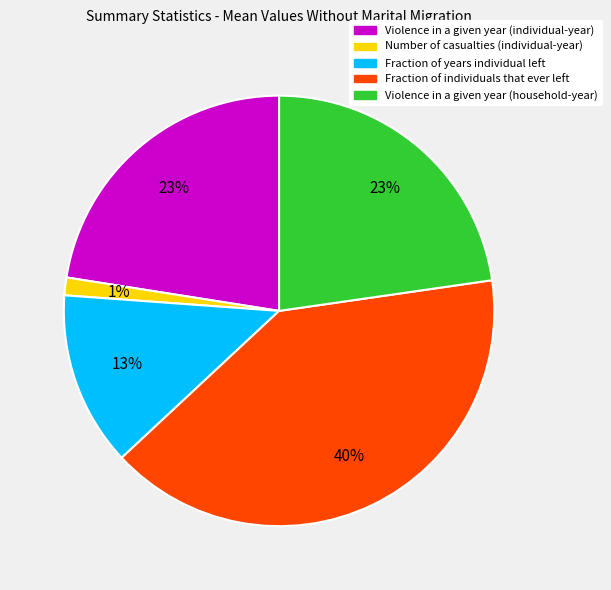

To the nearest percent, what is the average slice percentage?

20%